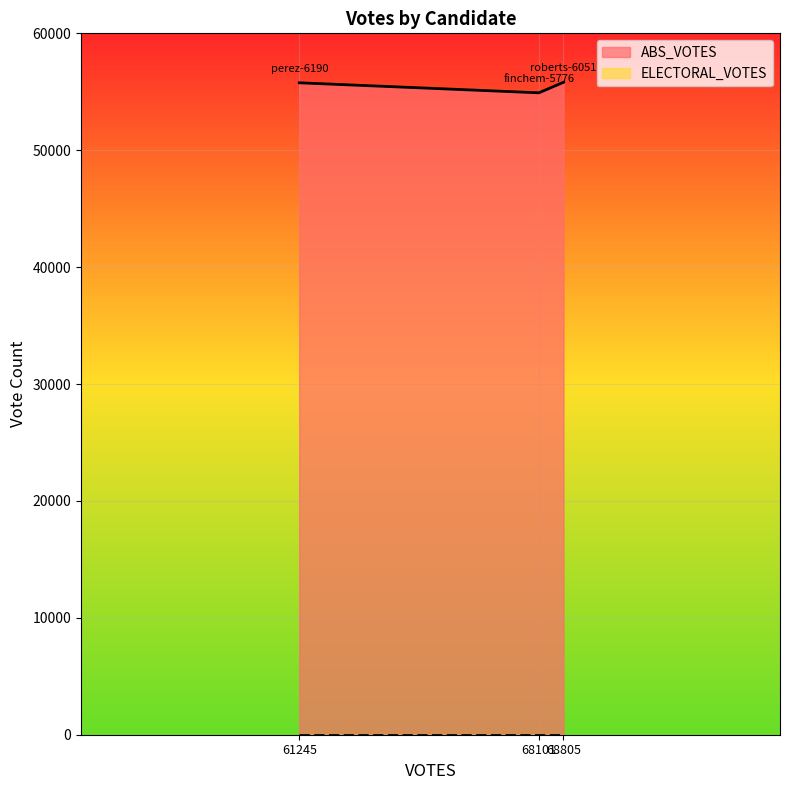

The value of ABS_VOTES at 61245 is 55769. True or false?

True